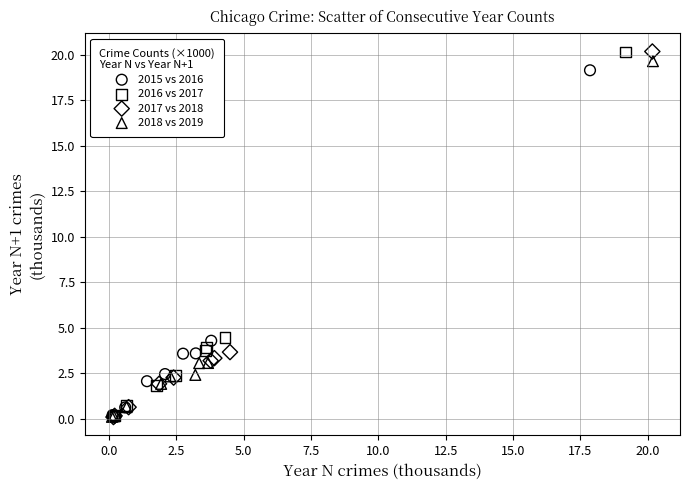

Which series has the largest Y range (max minus min)?

2017 vs 2018